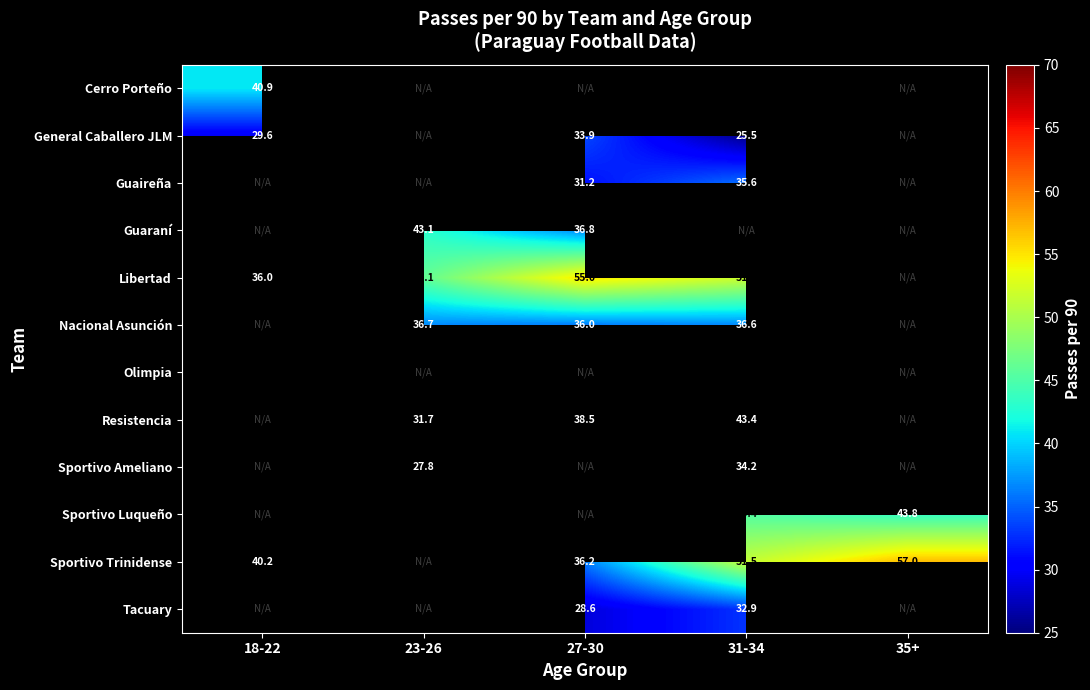

How many distinct data groups are displayed?

12